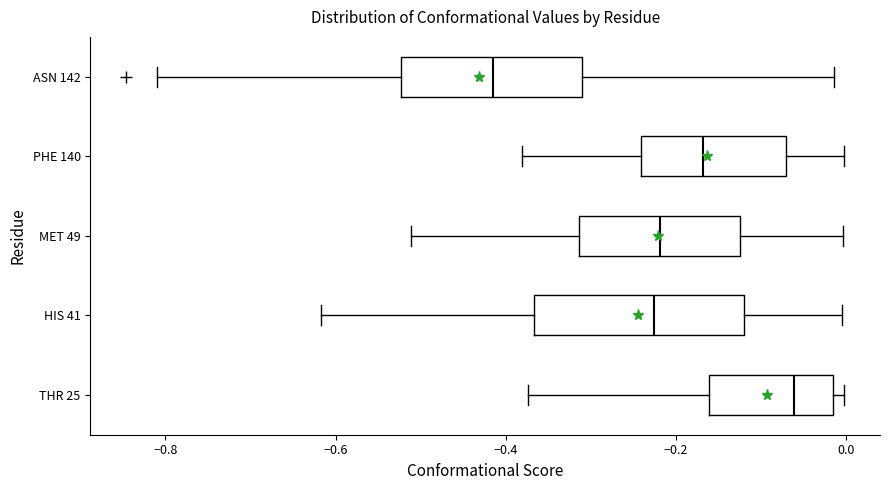

Reading bottom to top, transcribe this box plot: for each box, give where its median line is, the range the box spans, and where its two whiskers end, as read against the x-axis. The values are not printed on the chart, so give them approximately, as read against the axis.

THR 25: median -0.06, box -0.16 to -0.02, whiskers -0.38 to 0.00
HIS 41: median -0.22, box -0.36 to -0.12, whiskers -0.62 to 0.00
MET 49: median -0.22, box -0.32 to -0.12, whiskers -0.52 to 0.00
PHE 140: median -0.16, box -0.24 to -0.08, whiskers -0.38 to 0.00
ASN 142: median -0.42, box -0.52 to -0.32, whiskers -0.82 to -0.02